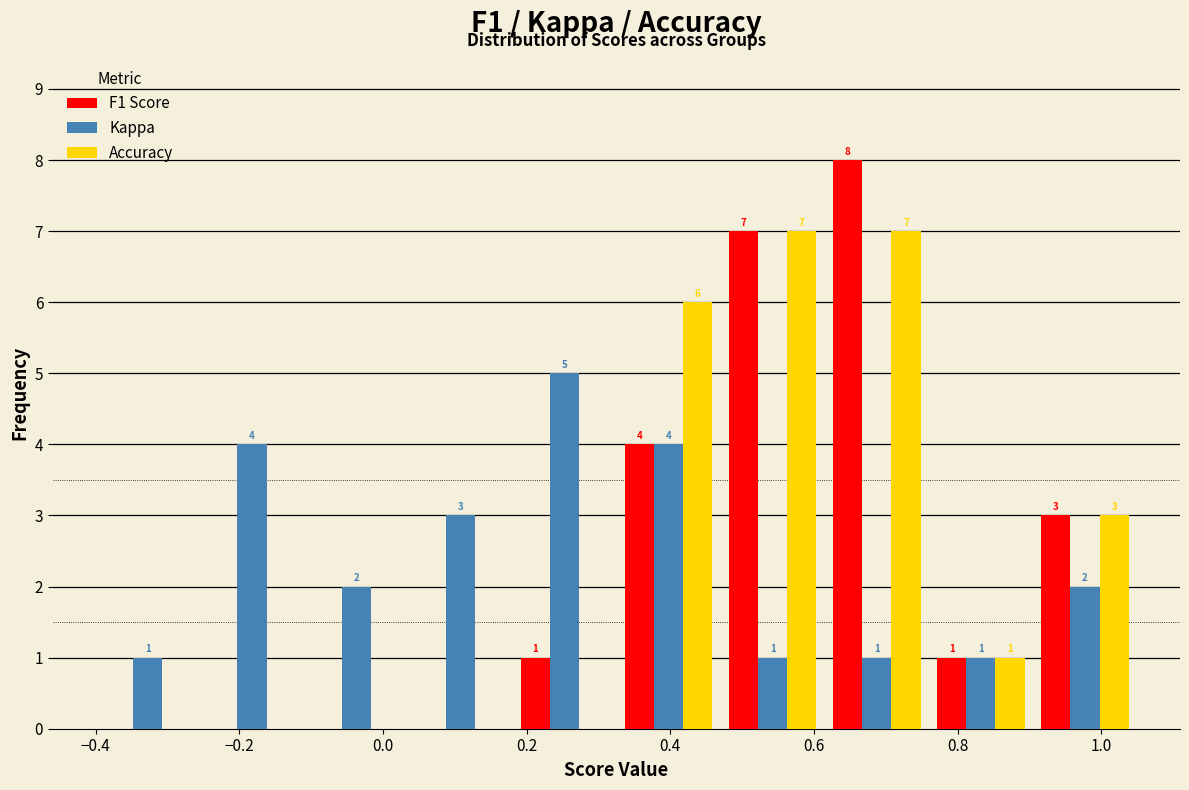

In the F1 Score series, which range on the x-axis has the tallest bar?

0.615 to 0.760